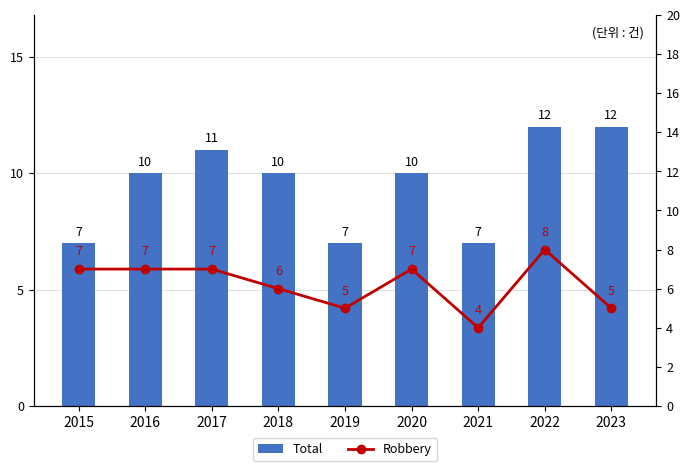

Reading left to right, what are all the values shown in this chart?

Total: 7	10	11	10	7	10	7	12	12
Robbery: 7	7	7	6	5	7	4	8	5